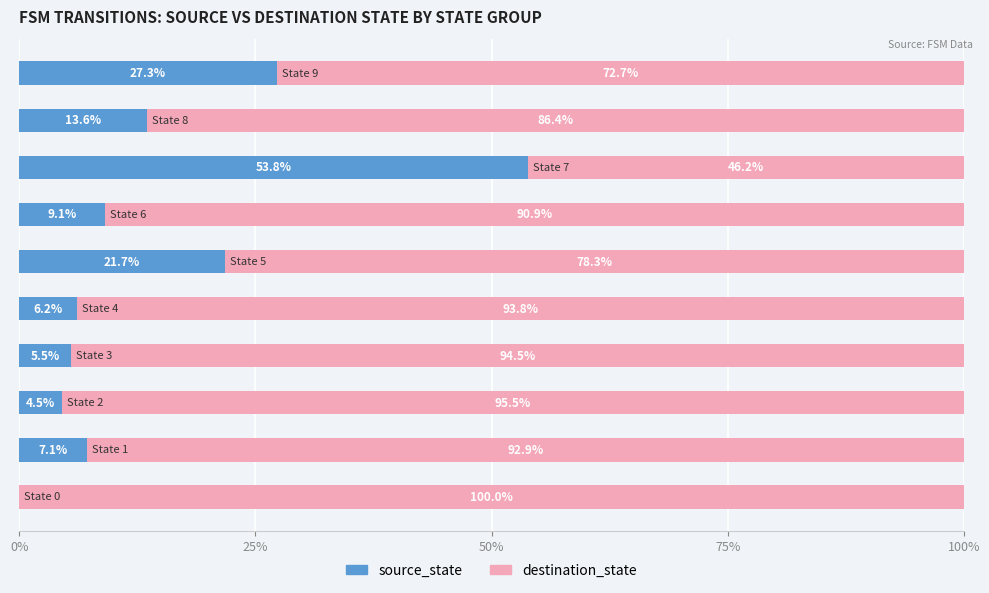

What is the maximum value for source_state?

53.8